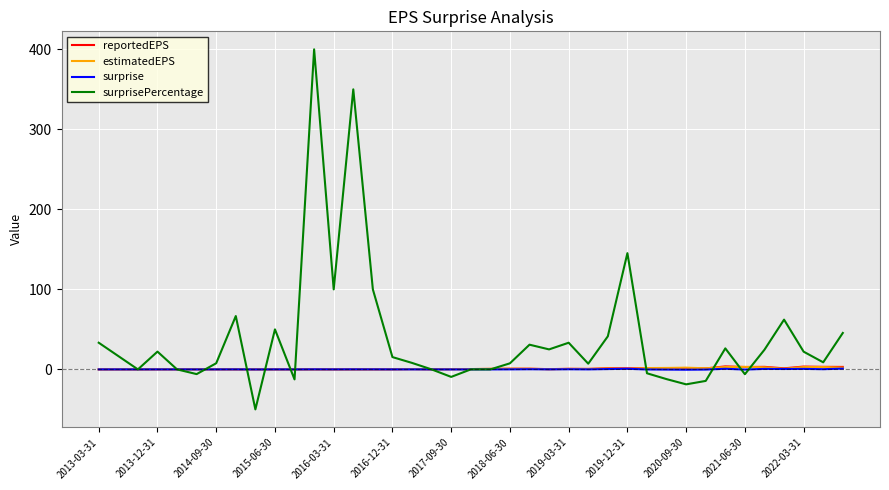

What are all the series names shown in the legend?

reportedEPS, estimatedEPS, surprise, surprisePercentage